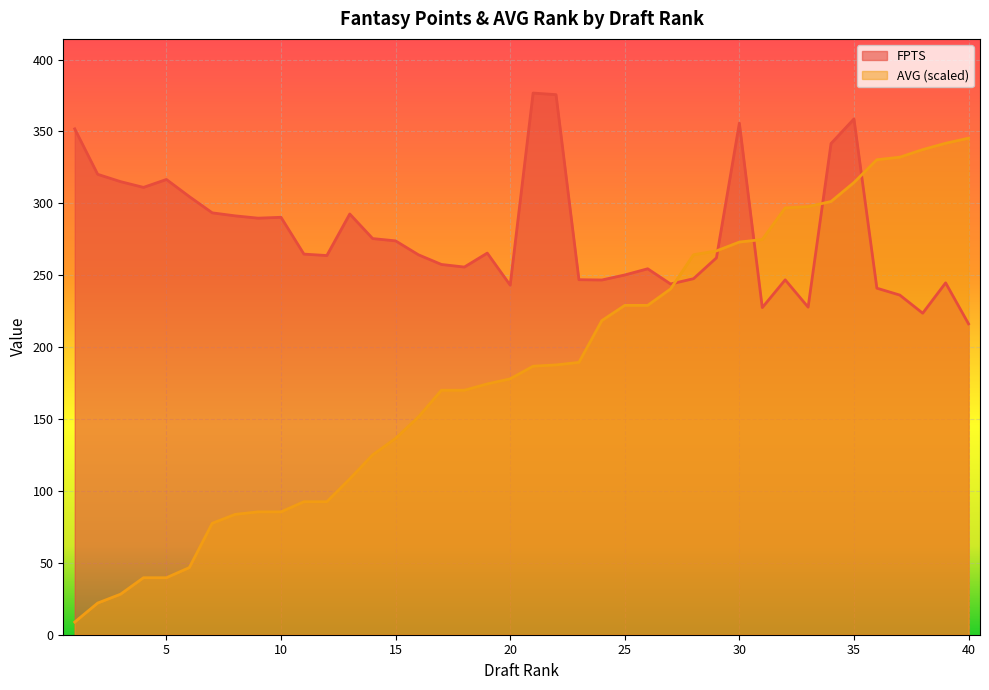

True or false: FPTS and AVG intersect in this chart.

True